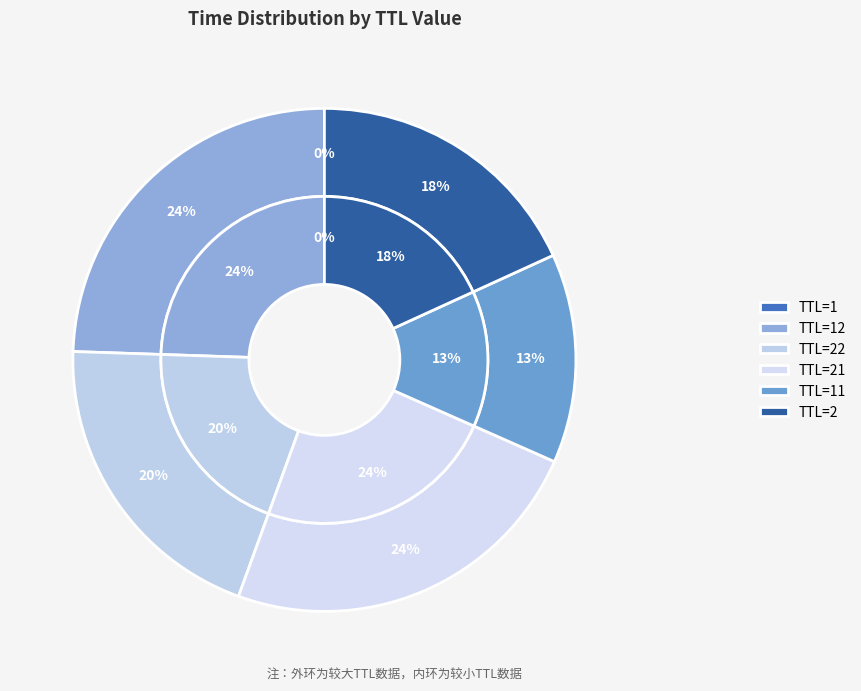

How many segments does this pie chart have?

6